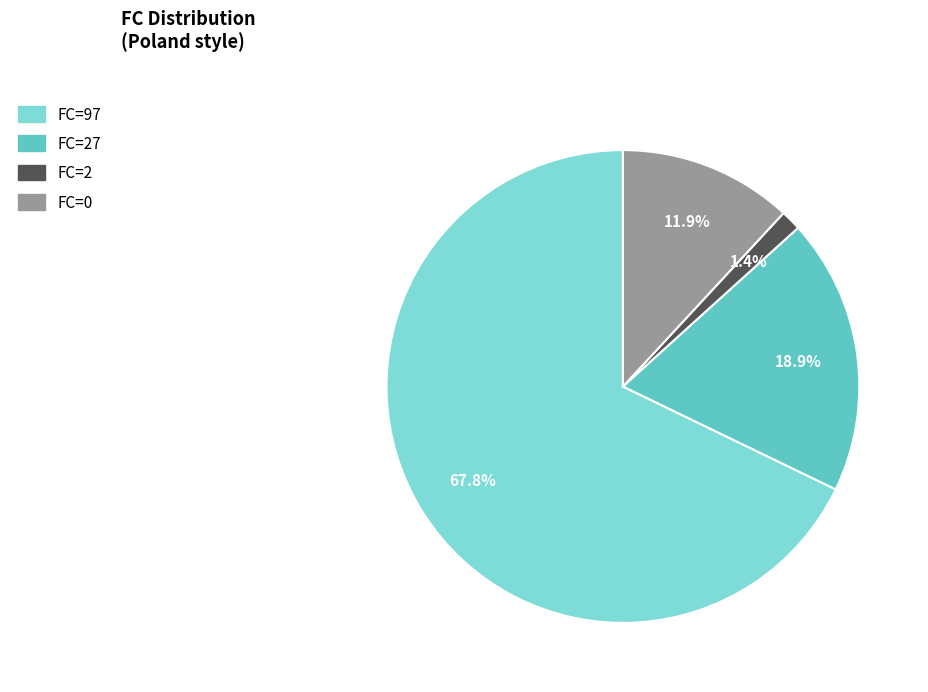

Does any single category account for the majority?

Yes